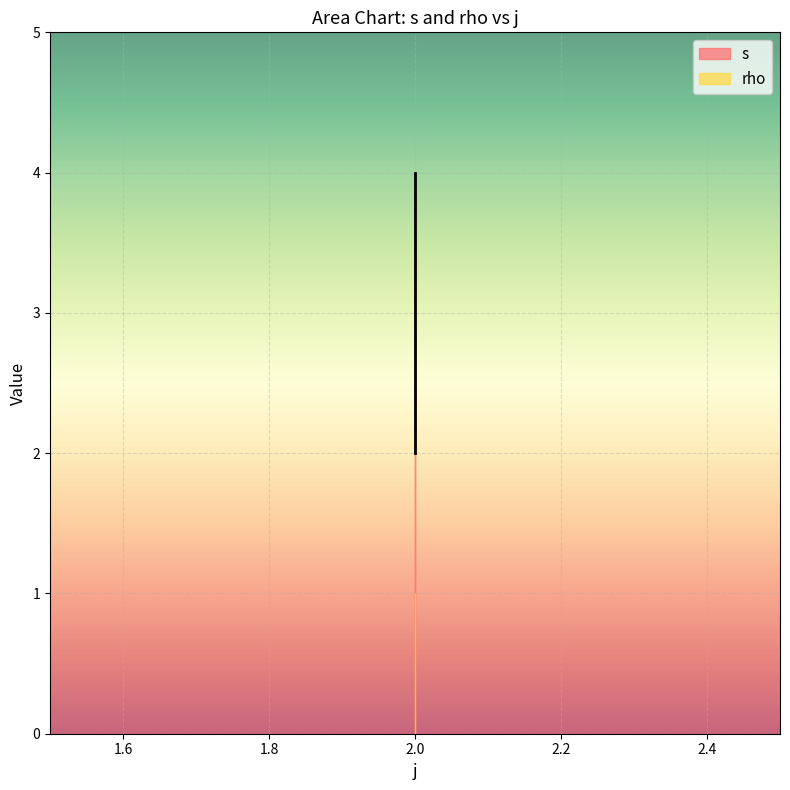

The chart shows a value of 3 at 2. True or false?

True